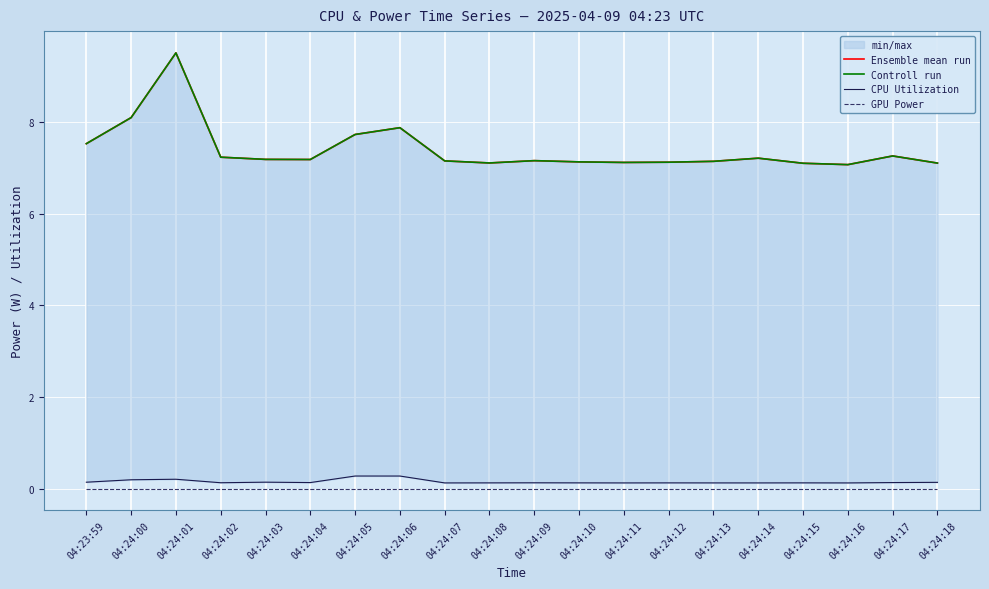

In CPU Utilization, how many points are higher than both neighbors (excluding endpoints)?

6